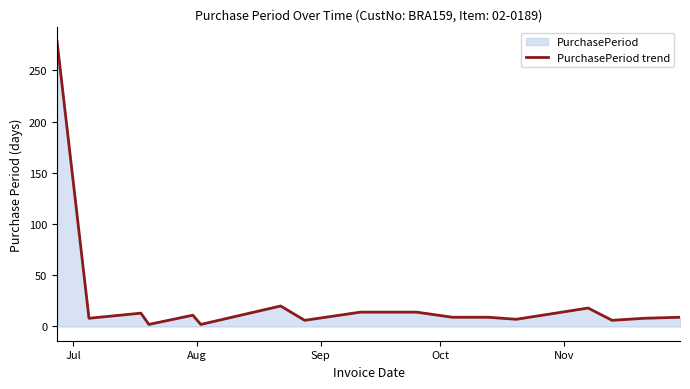

What is the value of the 10th point from the left?

14